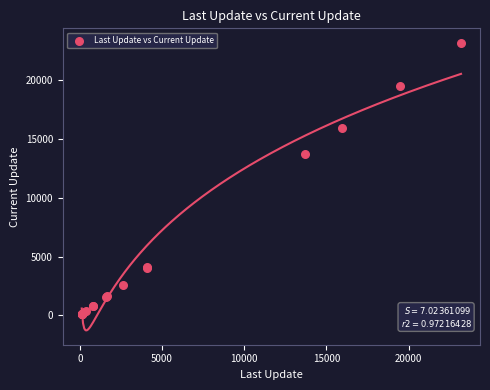

What Y value in the scatter plot is closest to 11659?

13732.4